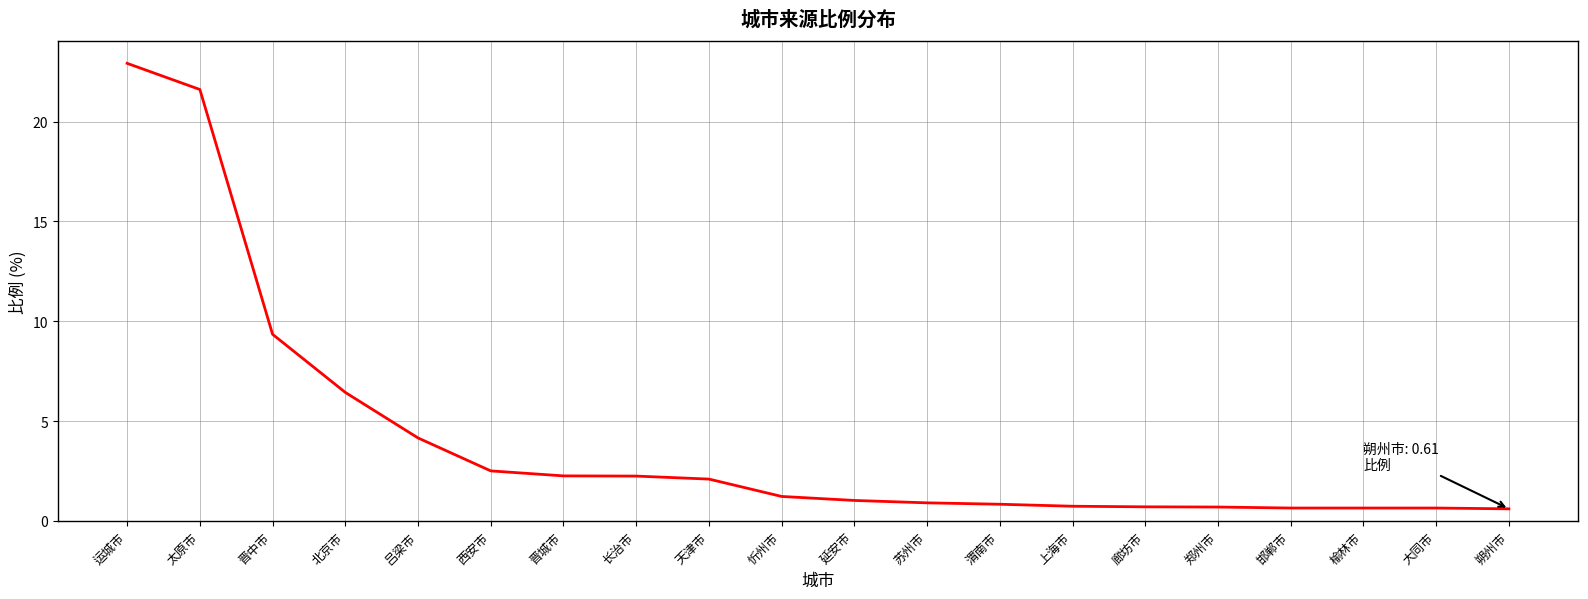

The chart shows a value of 3.7 at 晋城市. True or false?

False